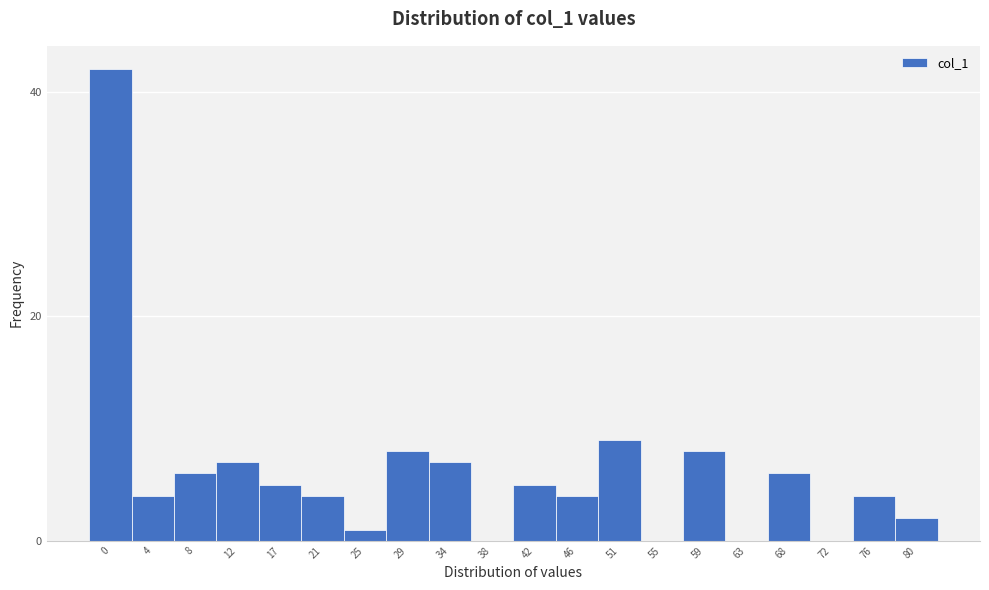

Reading left to right, transcribe all the data shown in this chart.

0=42	4=4	8=6	12=7	17=5	21=4	25=1	29=8	34=7	38=0	42=5	46=4	51=9	55=0	59=8	63=0	68=6	72=0	76=4	80=2